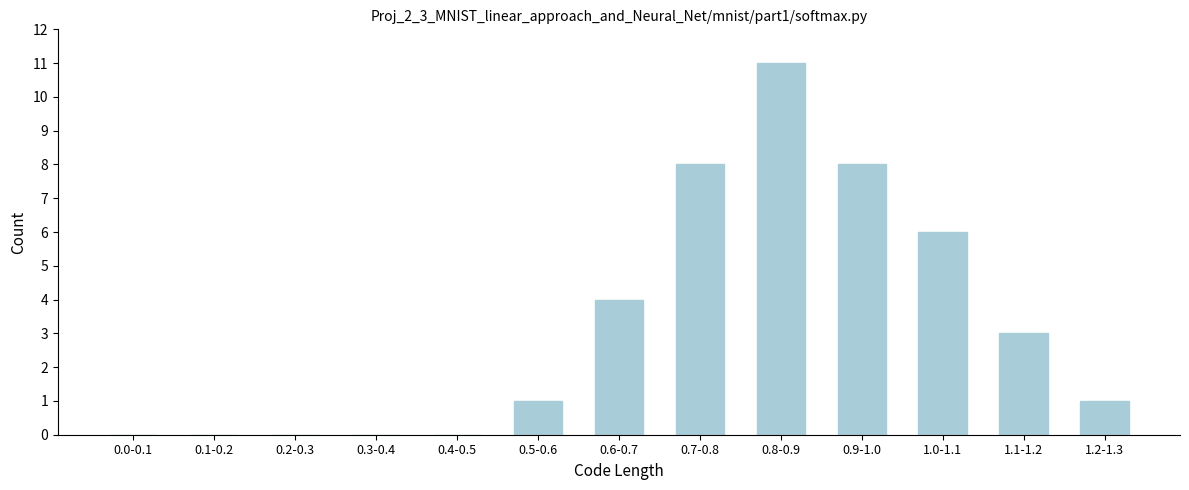

Reading right to left, what are all the values shown in this chart?

1.2-1.3=1	1.1-1.2=3	1.0-1.1=6	0.9-1.0=8	0.8-0.9=11	0.7-0.8=8	0.6-0.7=4	0.5-0.6=1	0.4-0.5=0	0.3-0.4=0	0.2-0.3=0	0.1-0.2=0	0.0-0.1=0